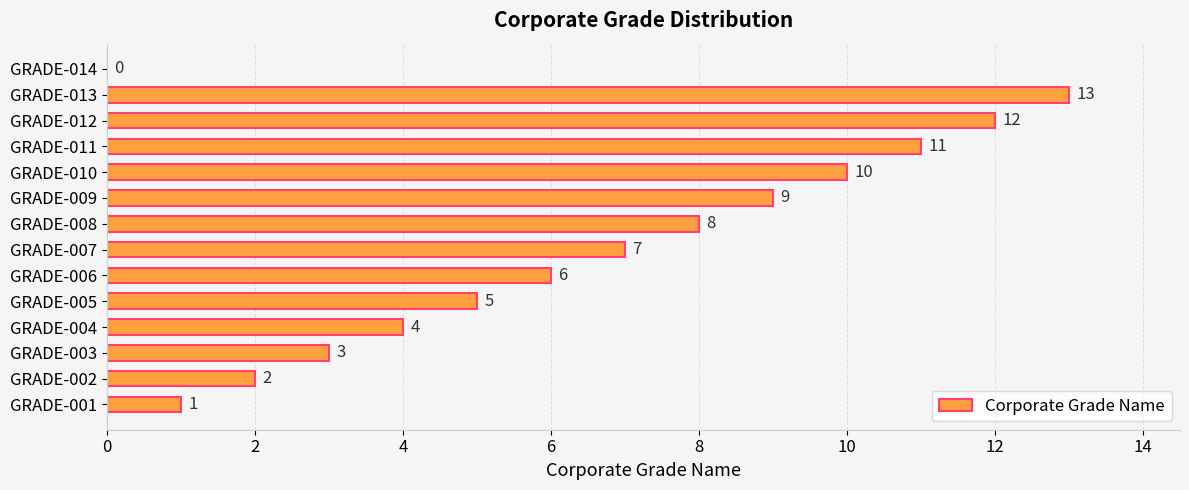

Which has a higher value, GRADE-014 or GRADE-013?

GRADE-013